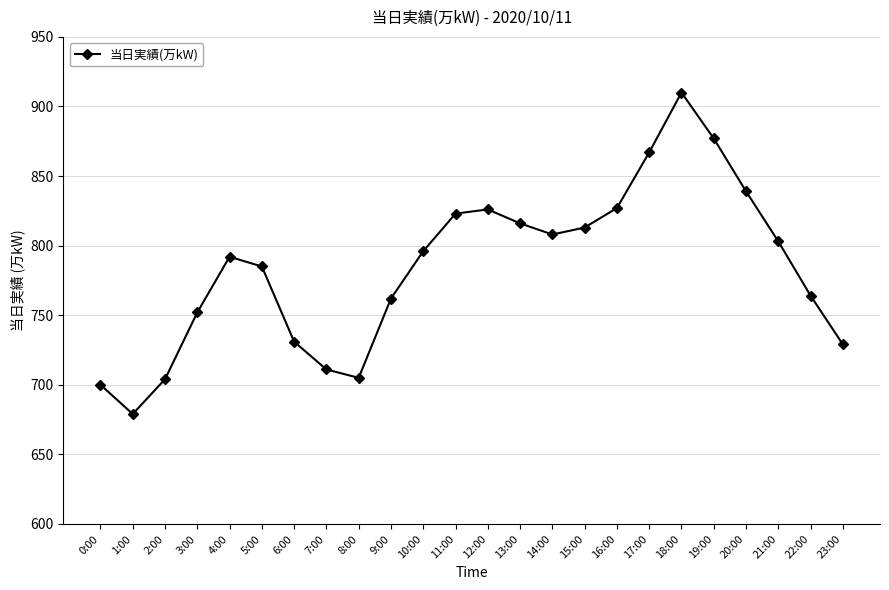

Count the number of data series in this chart.

1